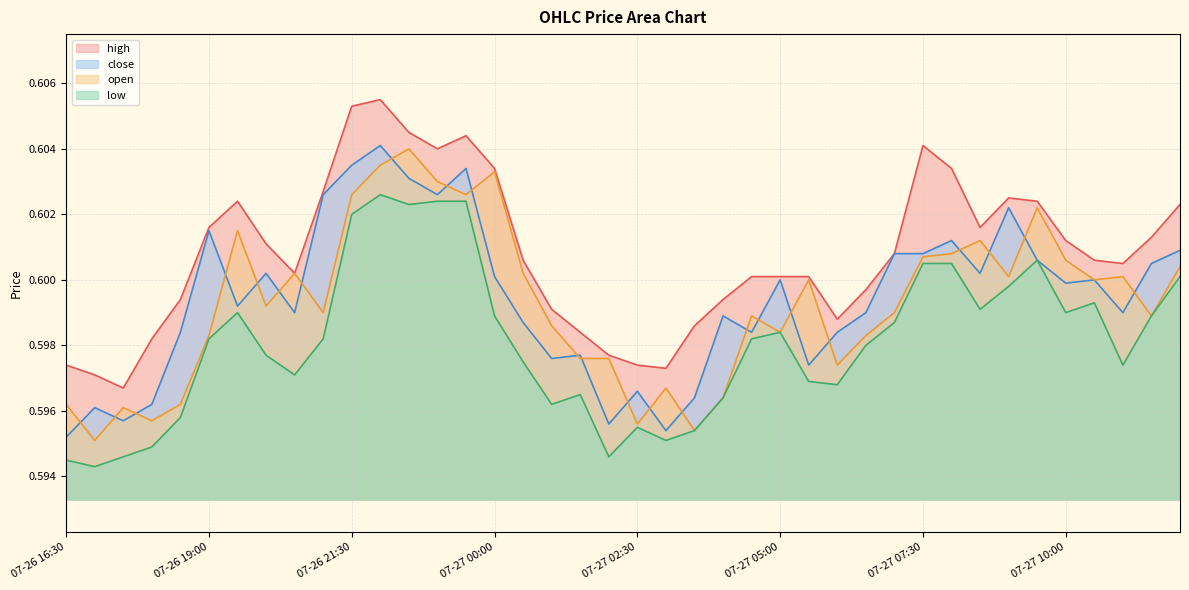

Which series changed the most between 07-27 00:30 and 07-27 01:00?

open